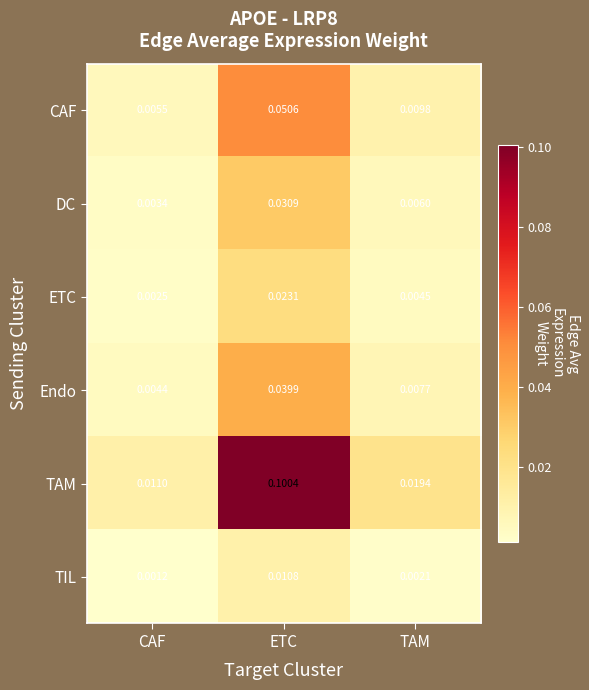

At which label does DC reach its minimum?

CAF